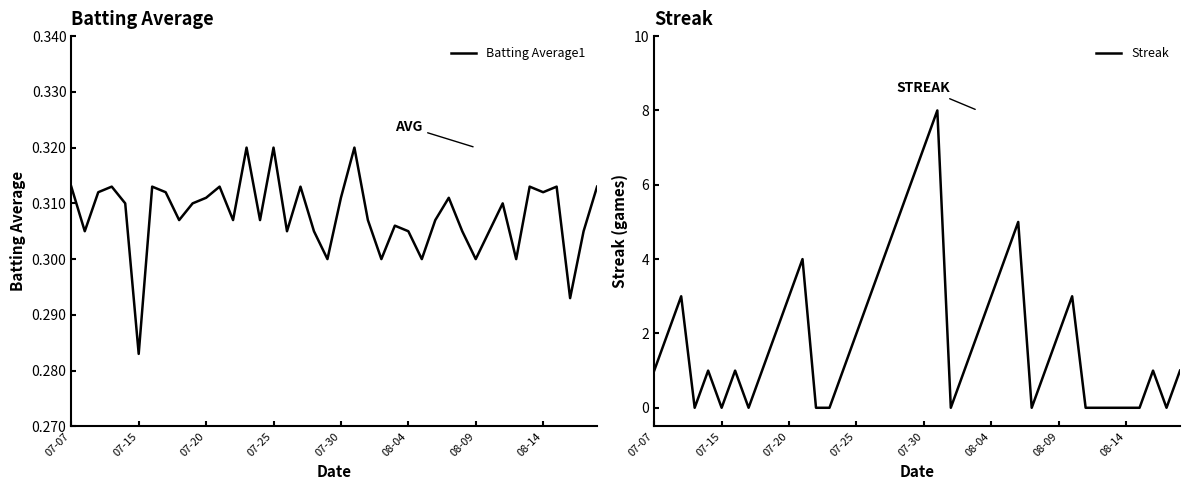

At which label does Batting Average1 reach its minimum?

07-15